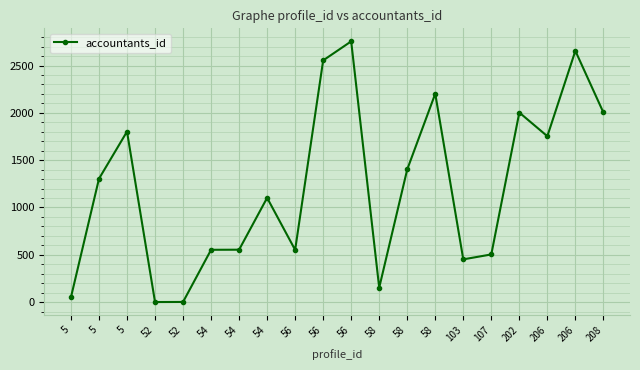

Reading left to right, list all the values displayed in this chart.

5=52	5=1304	5=1802	52=1	52=2	54=553	54=554	54=1102	56=552	56=2554	56=2755	58=153	58=1402	58=2202	103=452	107=504	202=2003	206=1753	206=2655	208=2004